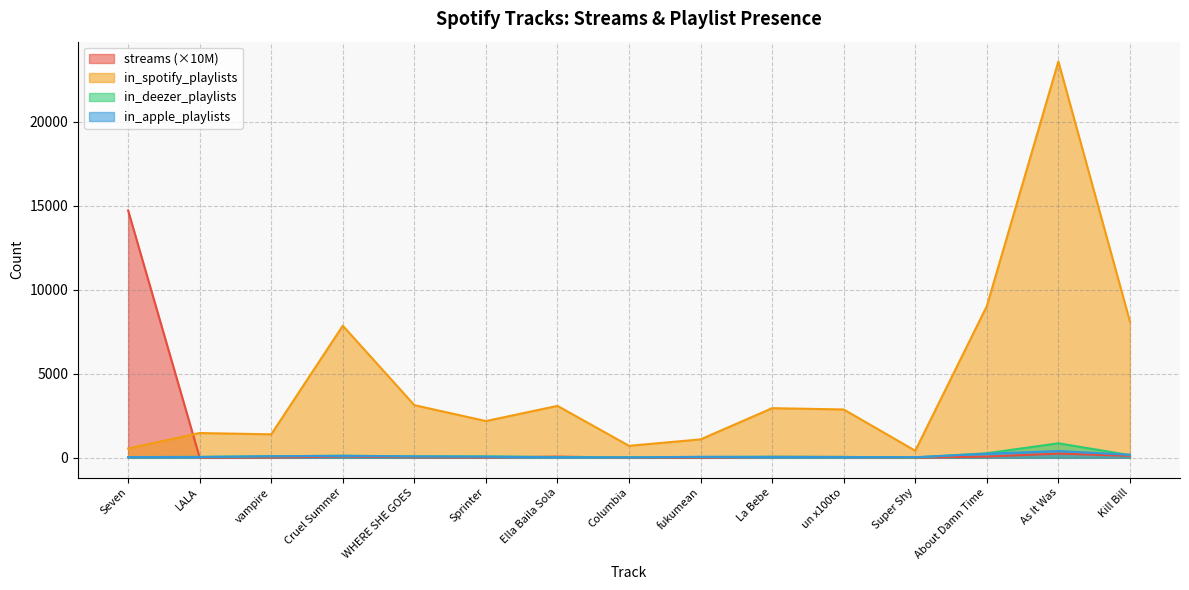

At which category does streams reach its first local valley?

LALA